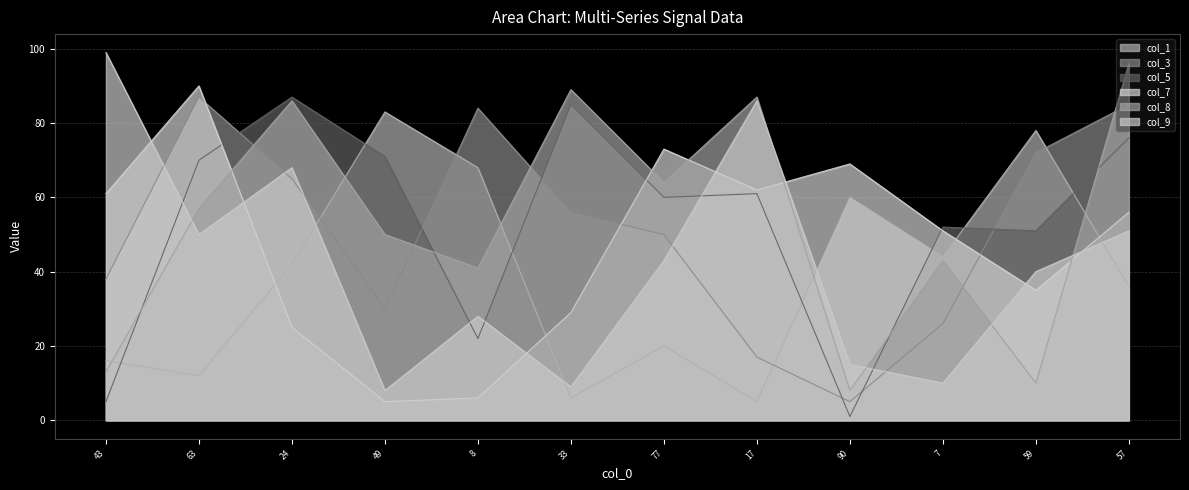

List the labels in order of col_7 value, smallest first.

49, 8, 24, 33, 59, 7, 57, 43, 17, 90, 77, 63